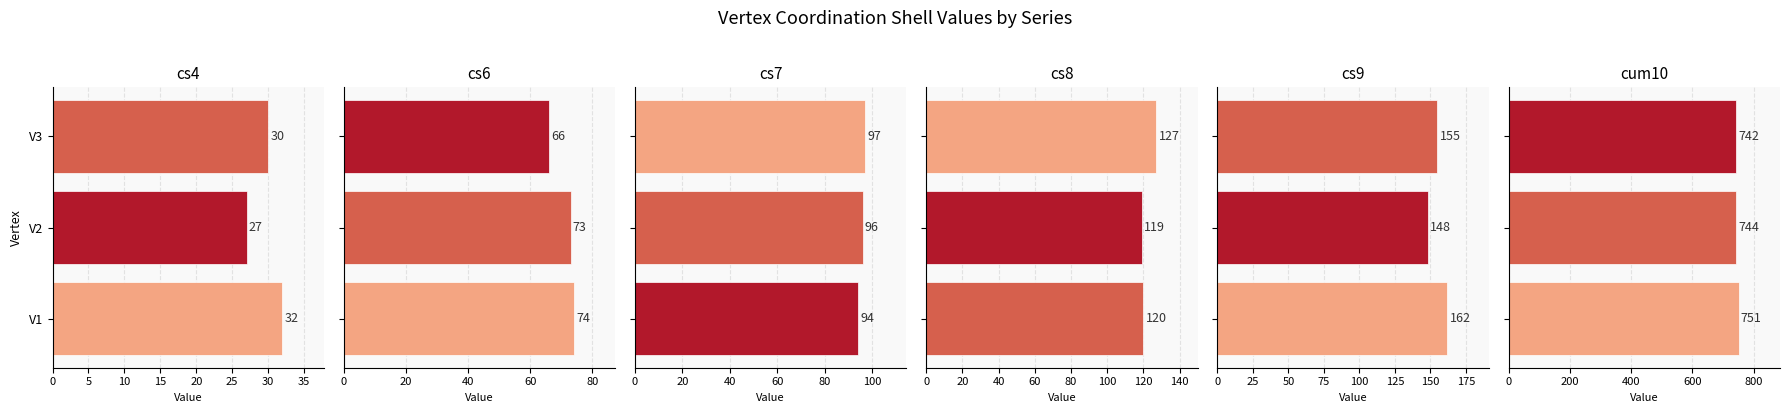

What is the approximate value of cs9 at V1, to the nearest 10?

160